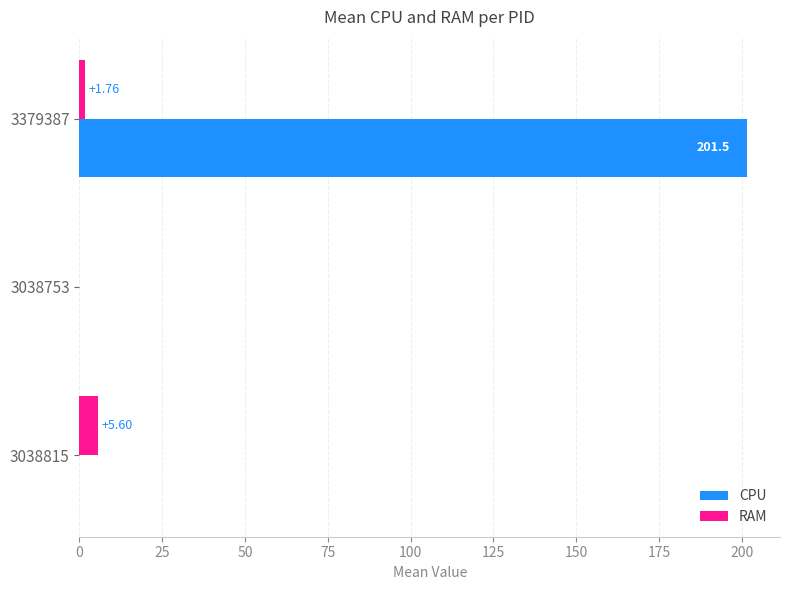

What is the sum of the RAM values at 3038815 and 3038753?

5.6